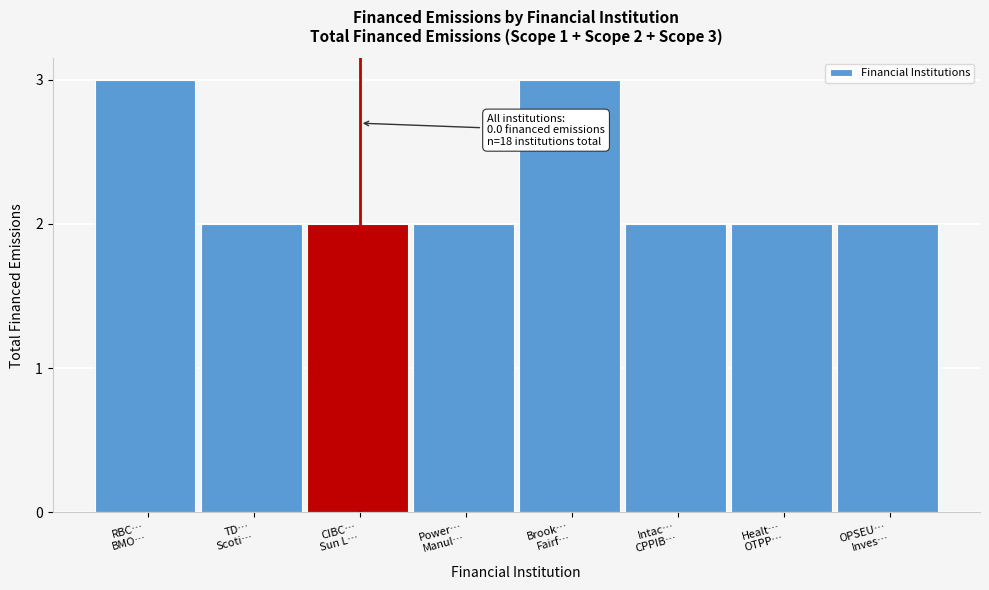

Reading left to right, transcribe all the data shown in this chart.

3	2	2	2	3	2	2	2